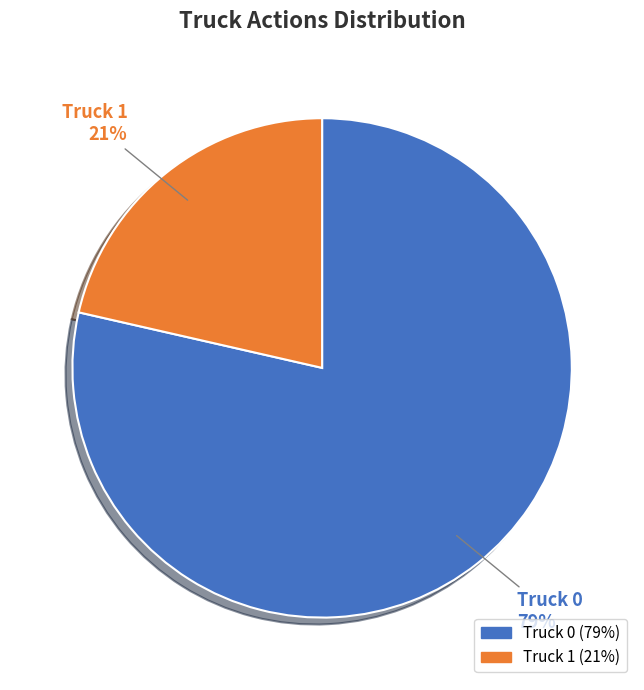

To the nearest percent, what portion does Truck 1 represent?

21%